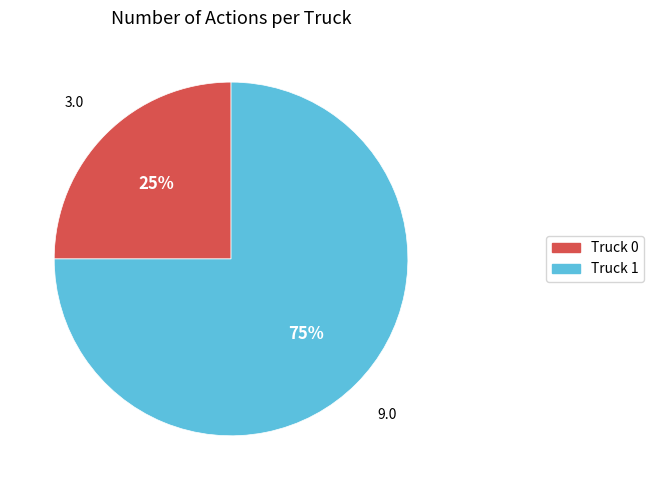

Combined, do Truck 0 and Truck 1 account for over 50%?

Yes